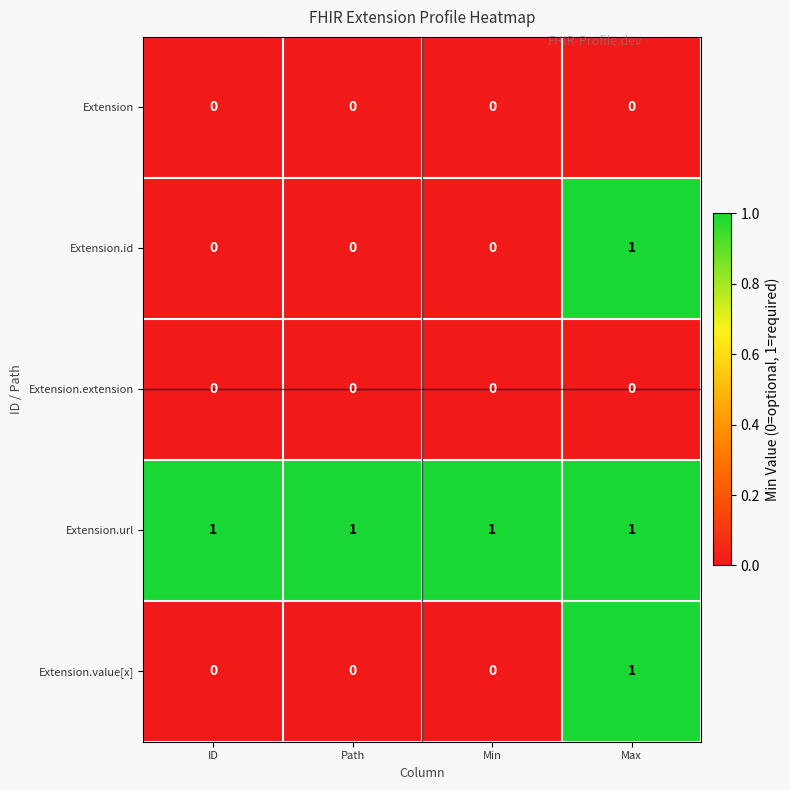

Is it true that Extension.value[x] equals 0 at ID?

True